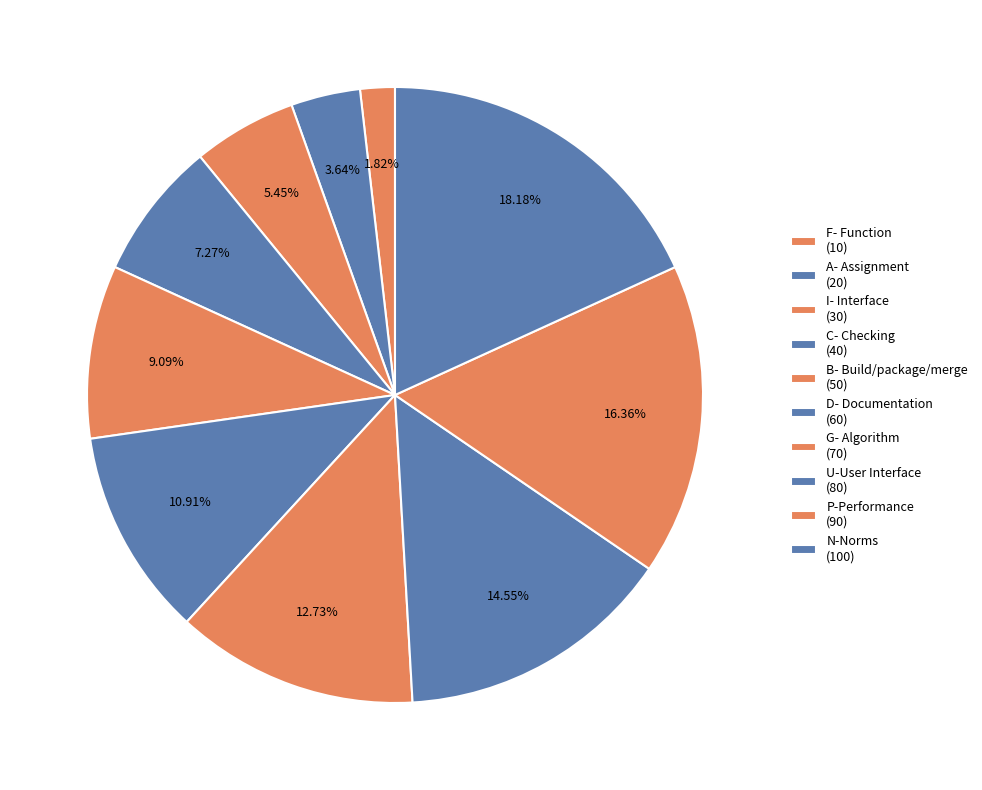

Which slice is the smallest?

F- Function